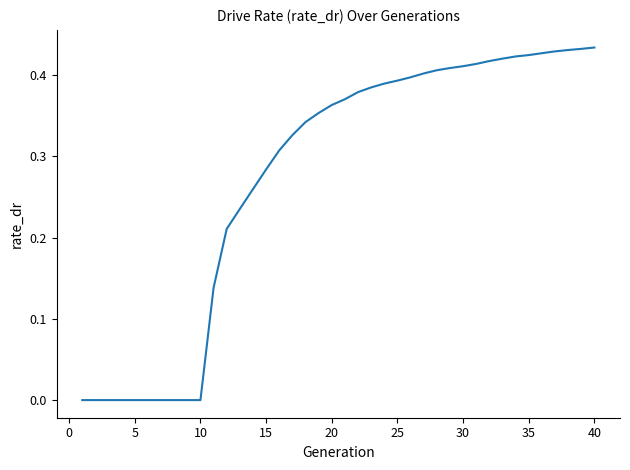

The value at 25 is 0.5. True or false?

False